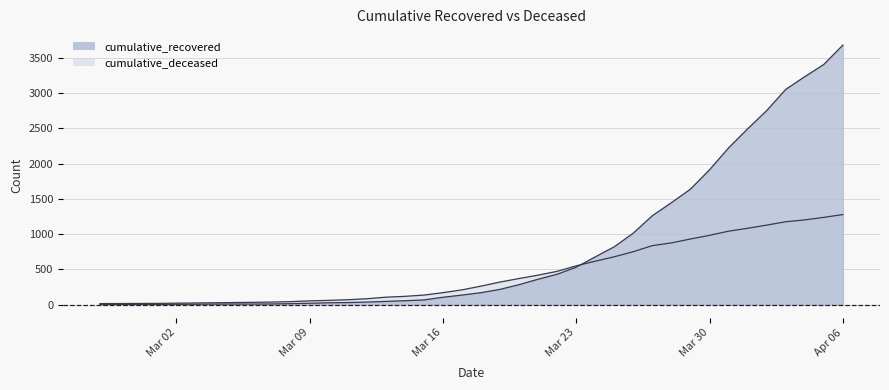

How many categories are shown in the chart?

40